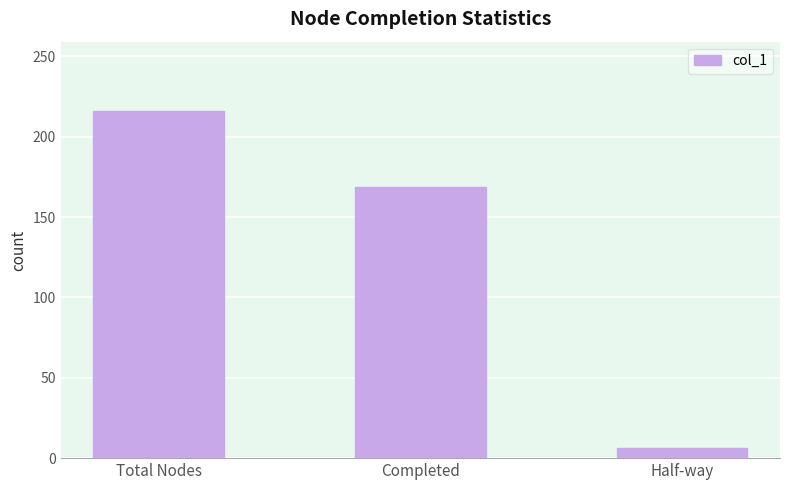

Which has a higher value, Total Nodes or Completed?

Total Nodes